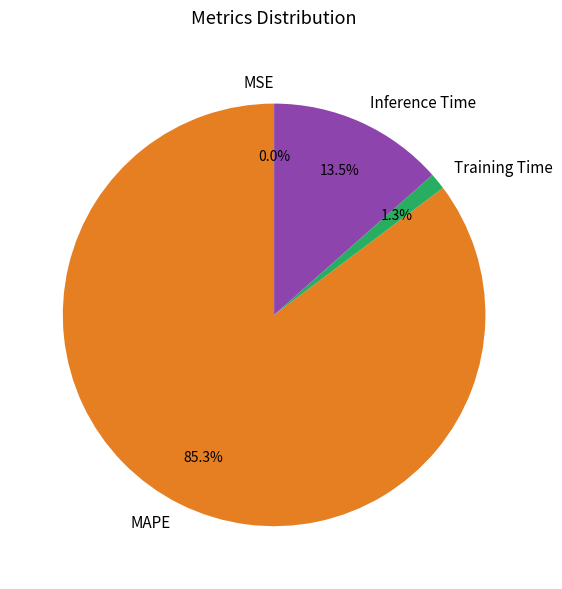

To the nearest percent, what portion does MAPE represent?

85%